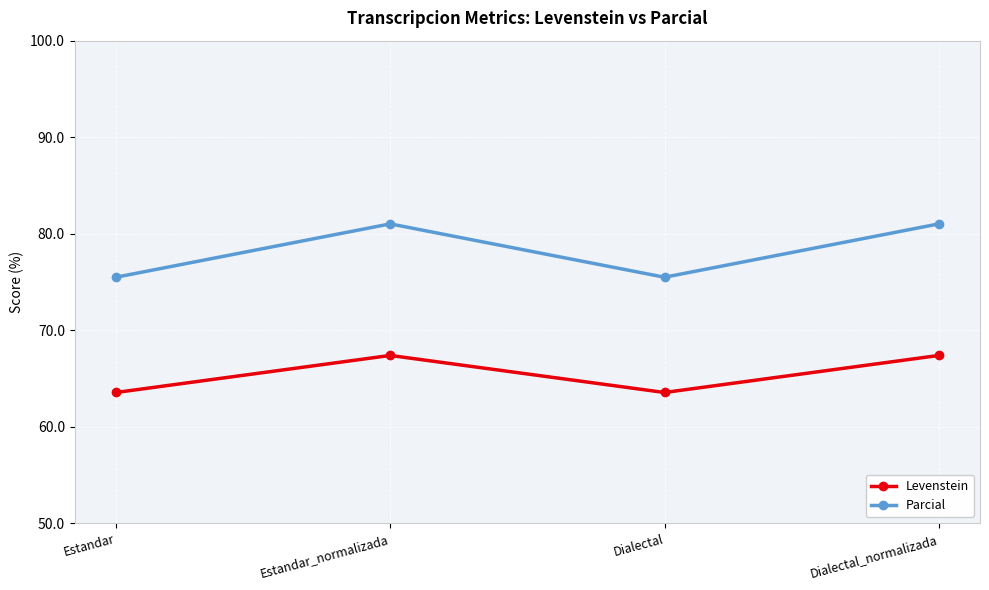

Rank the series by their maximum value, from highest to lowest.

Parcial, Levenstein